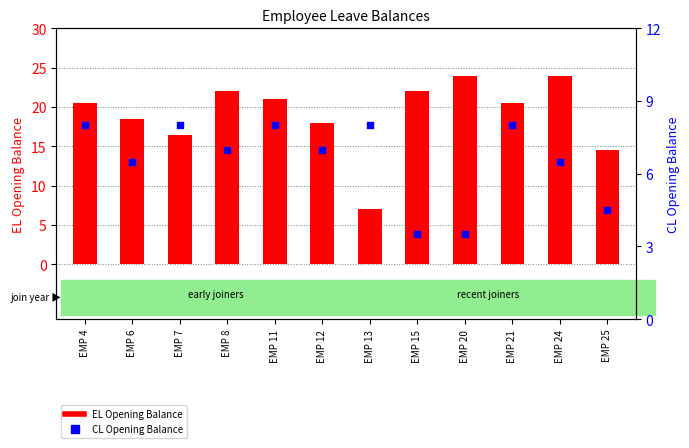

Which series contains the lowest Y value?

CL Opening Balance